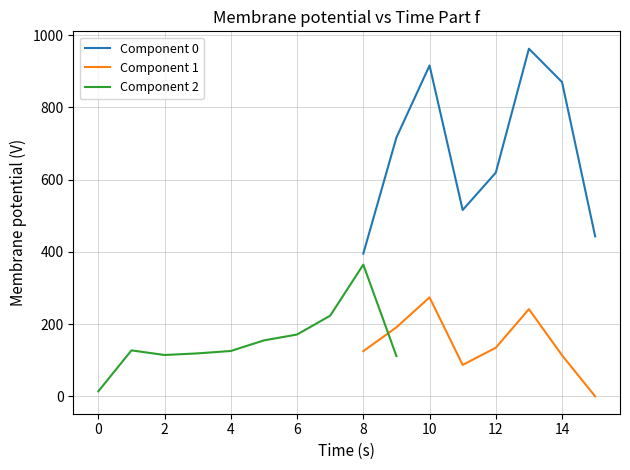

True or false: Component 1 and Component 0 intersect in this chart.

False